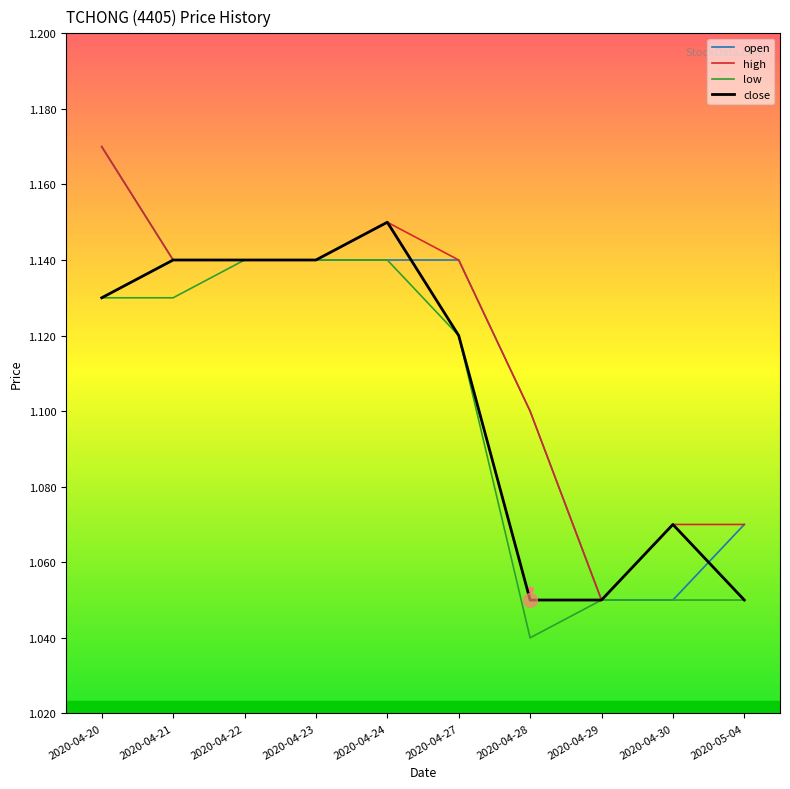

Is the value of close at 2020-04-27 greater than the value of high at 2020-04-24?

No